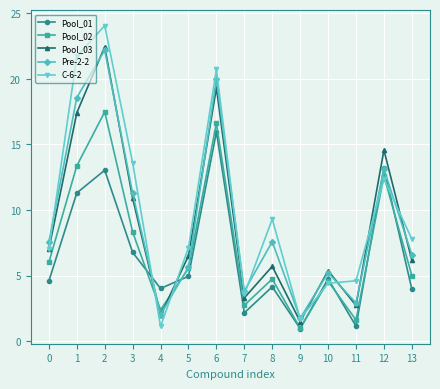

What is the minimum value shown in the chart?

1.0